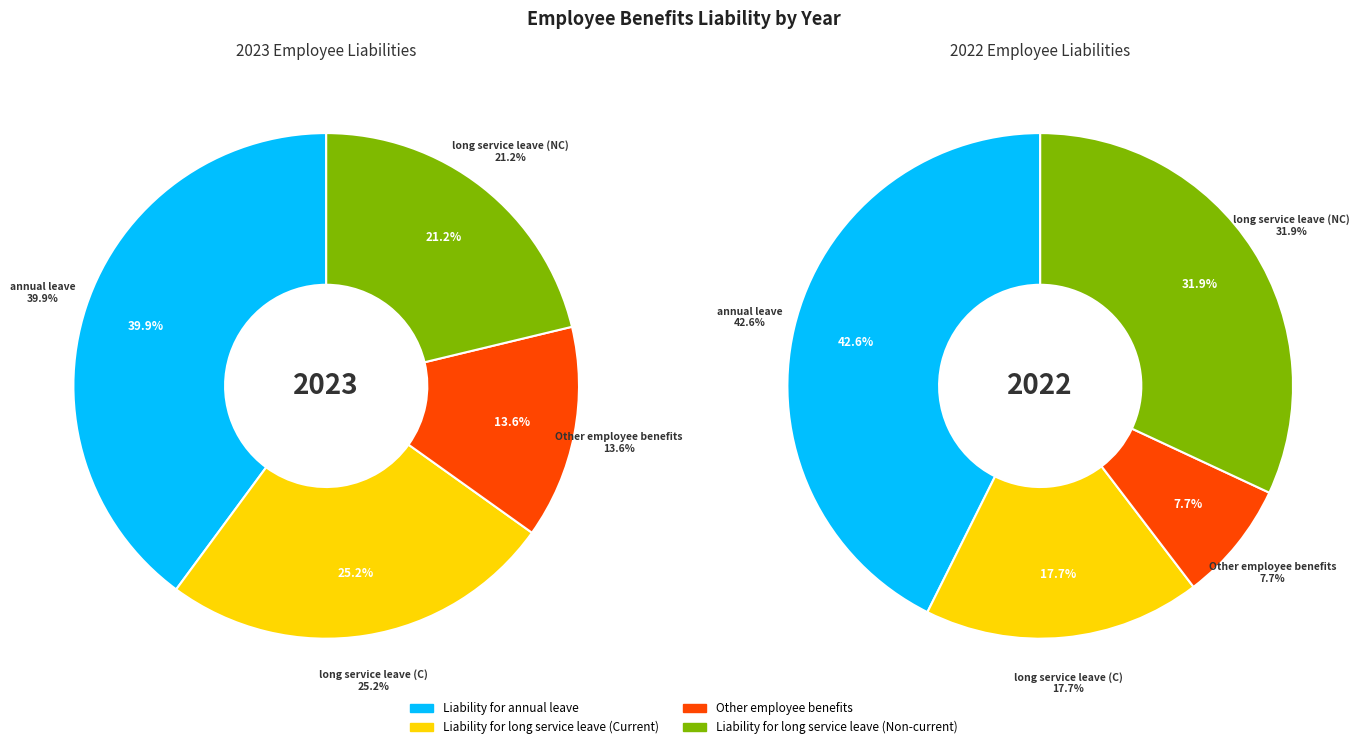

What is the total percentage of Liability for long service leave (Current) and Liability for annual leave?

65.1%